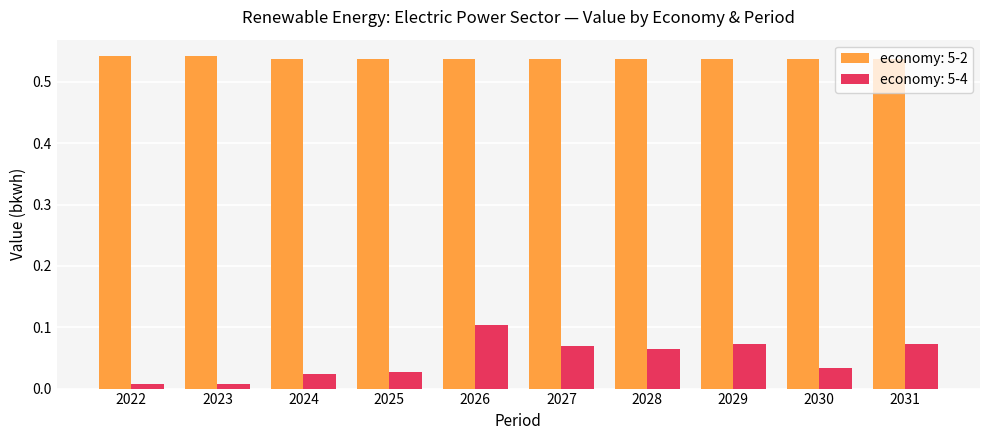

Which series has the largest range (max minus min)?

economy: 5-4